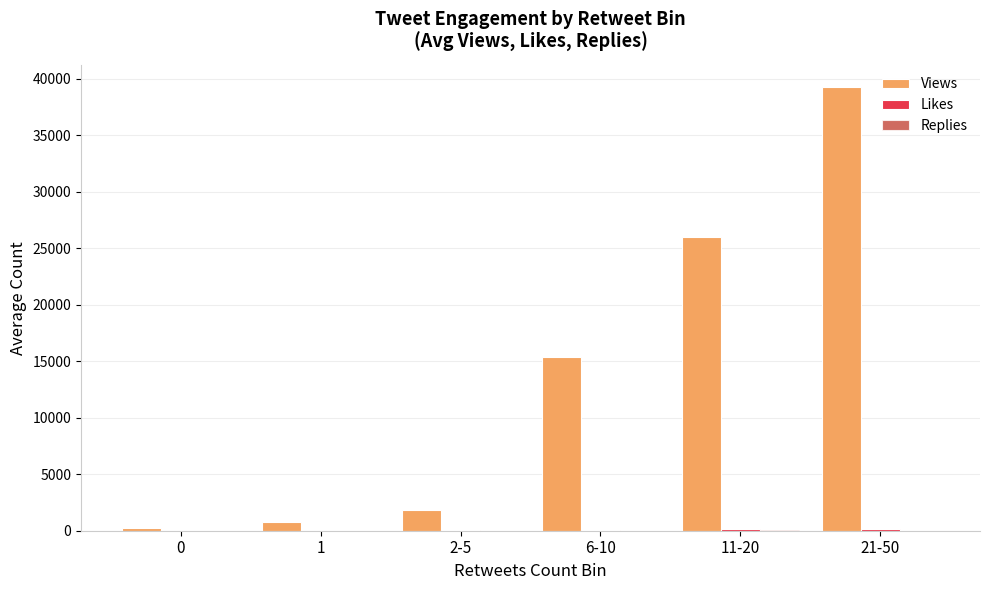

Which series has the largest total across all categories?

Views